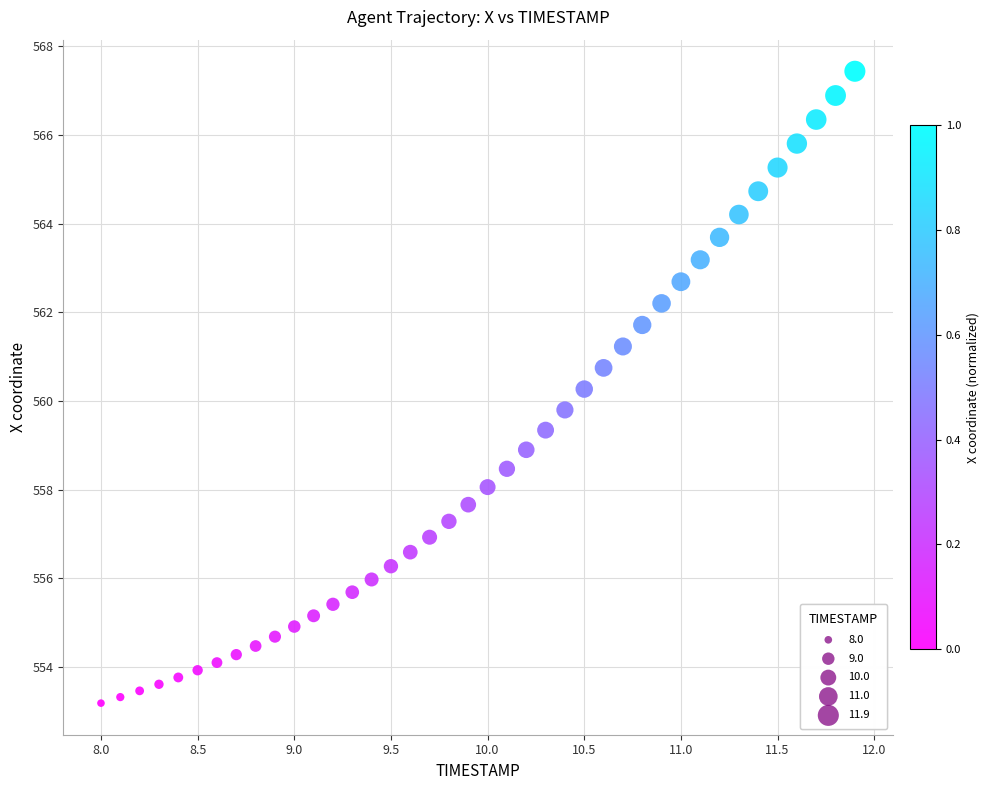

What is the range of X values (max minus min)?

3.9